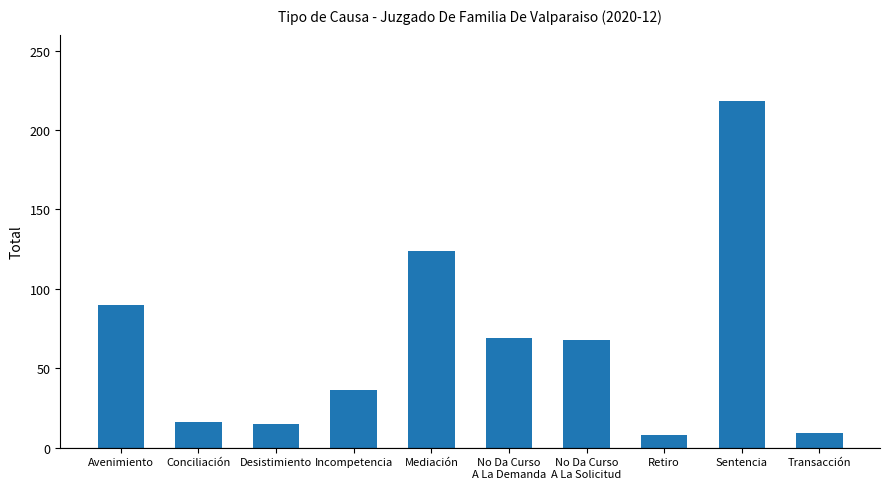

What is the value of the 4th bar from the left?

36